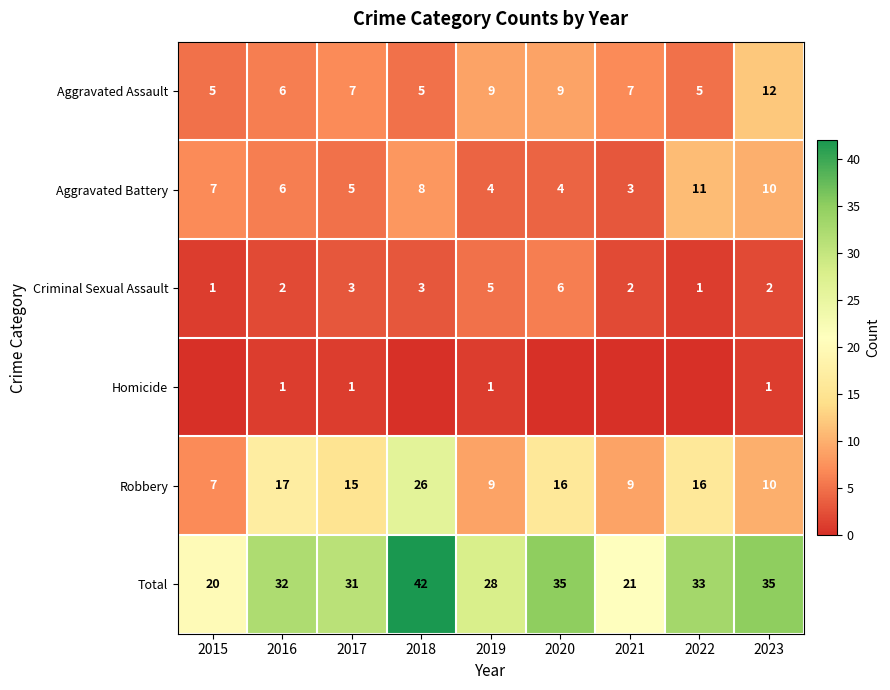

What is the difference between the Robbery values at 2023 and 2015?

3